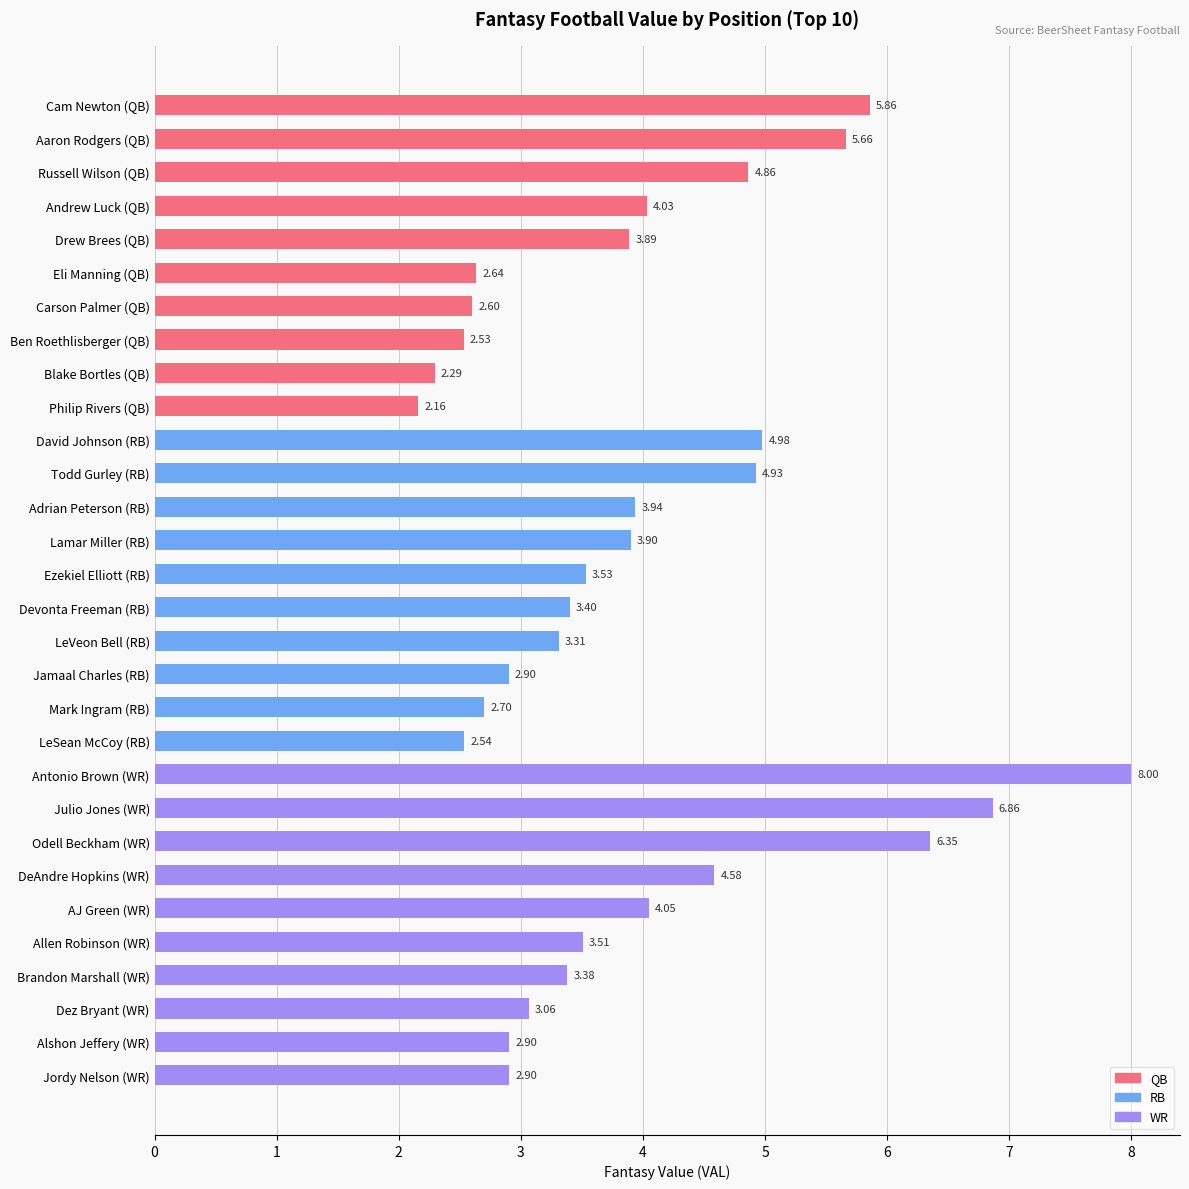

What is the total value across all series at 2?

15.1